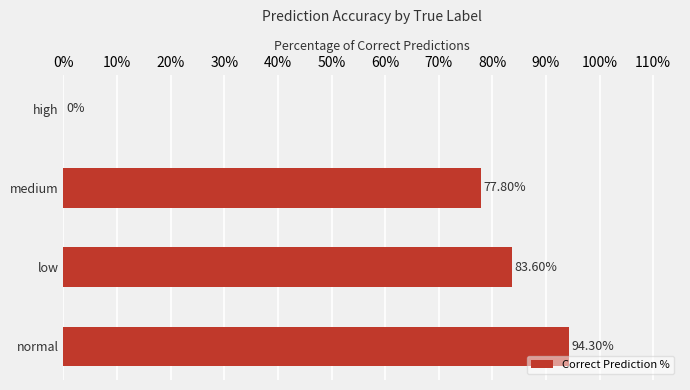

What is the sum of all values?

255.7